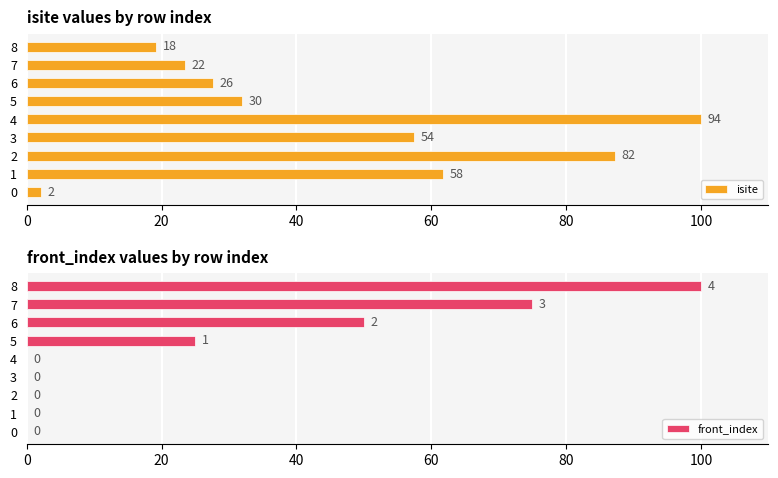

Does the chart contain any negative values?

No